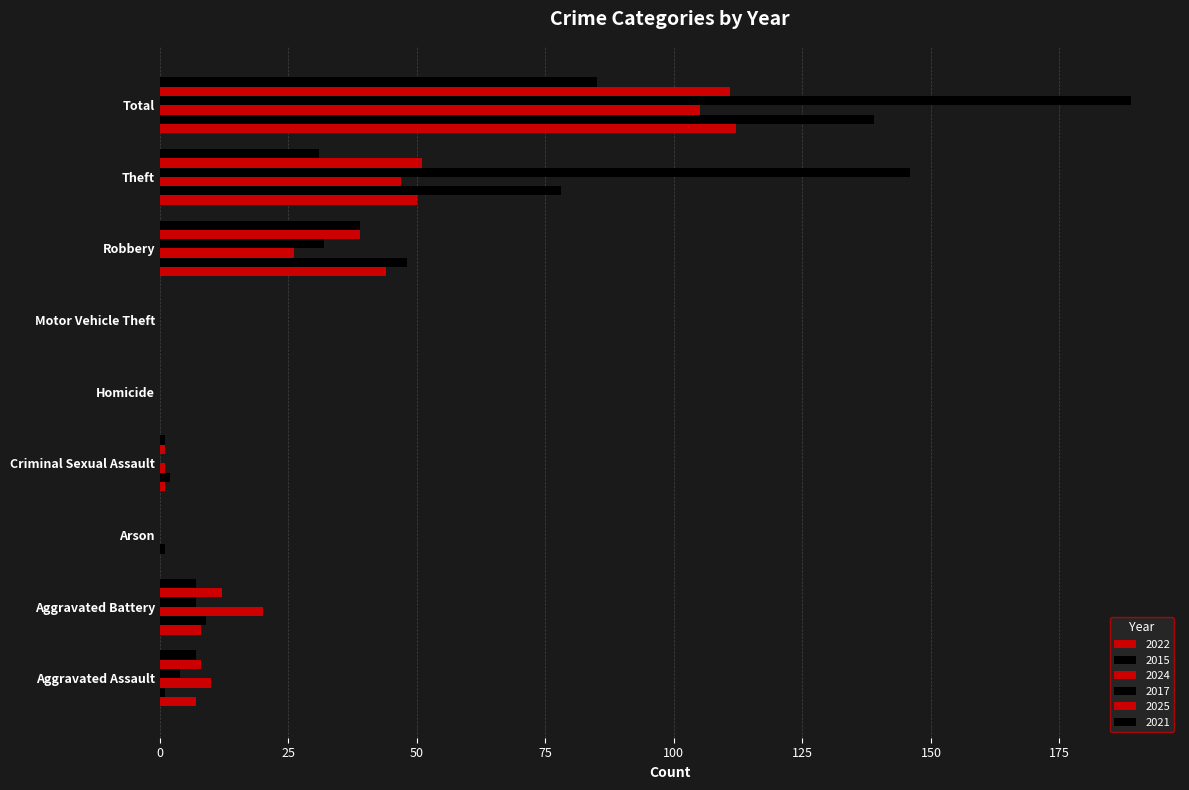

Count the number of categories in the chart.

9